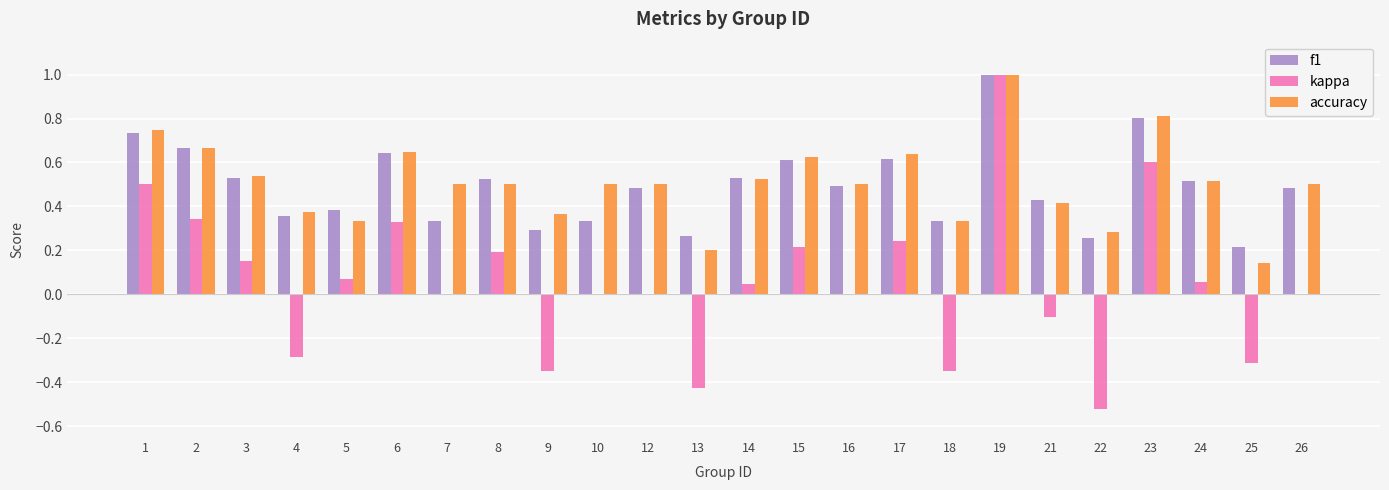

At which category does the chart reach its peak across all series?

19